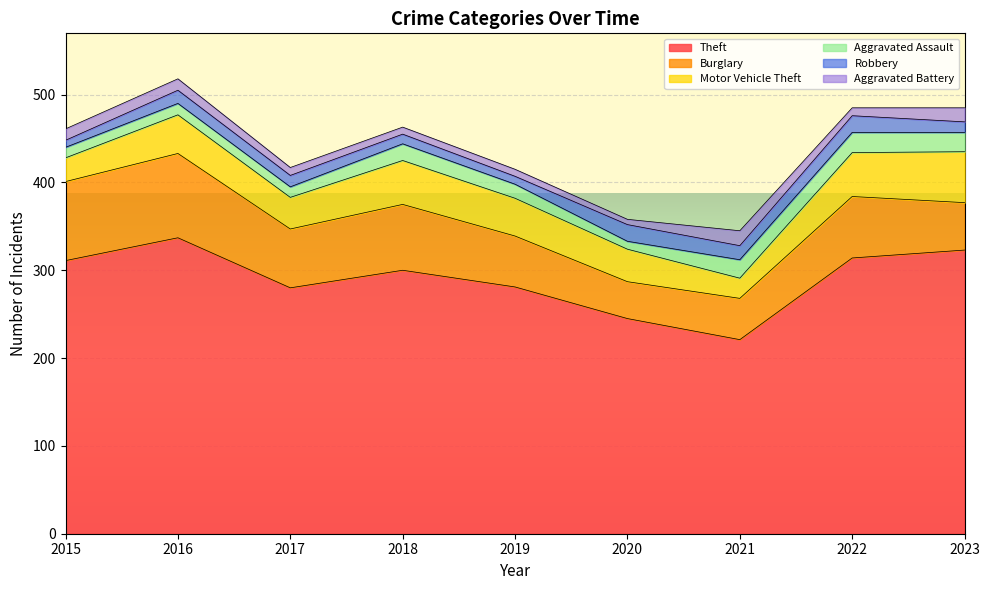

Which series changed the most between 2018 and 2022?

Theft